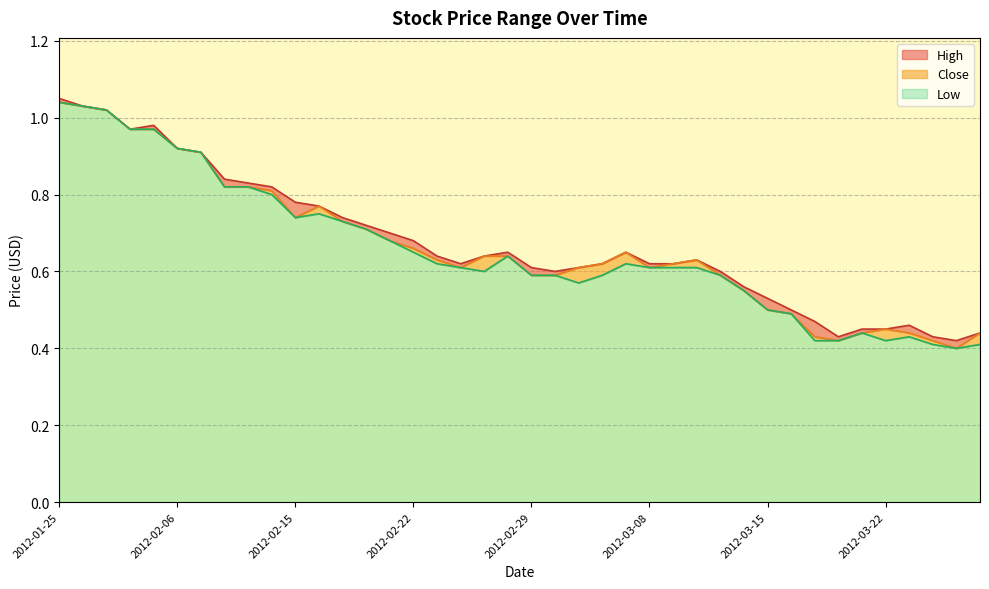

What is the difference between the maximum and minimum values in the Low series?

0.6